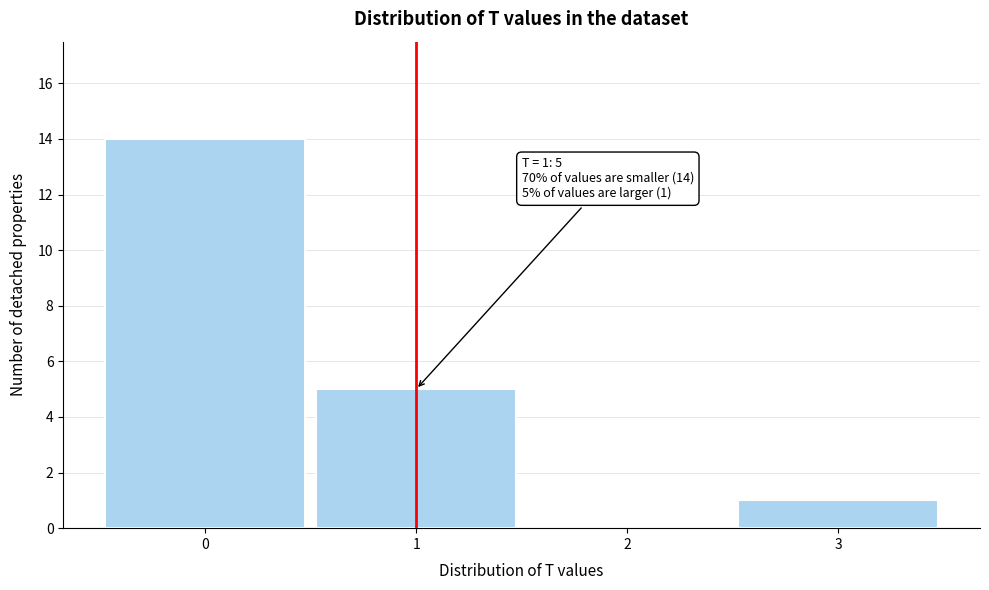

Which range on the x-axis has the tallest bar?

-0.5 to 0.5